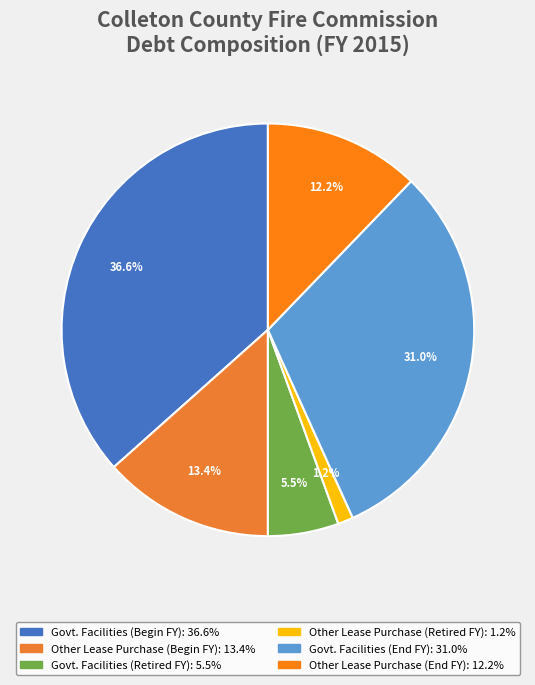

To the nearest percent, what is the average slice percentage?

17%